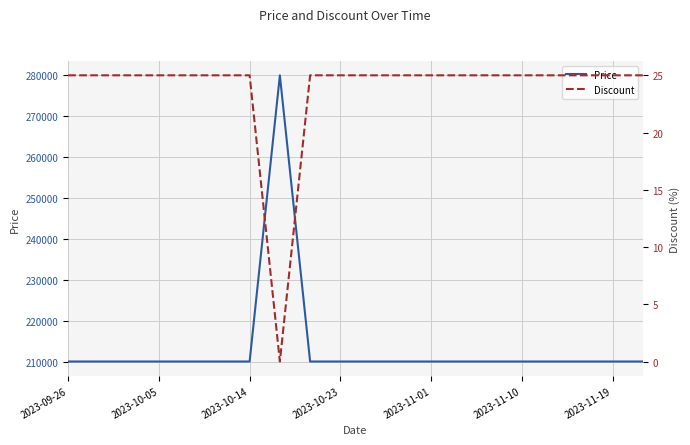

How many interior local valleys does the Discount series have?

1